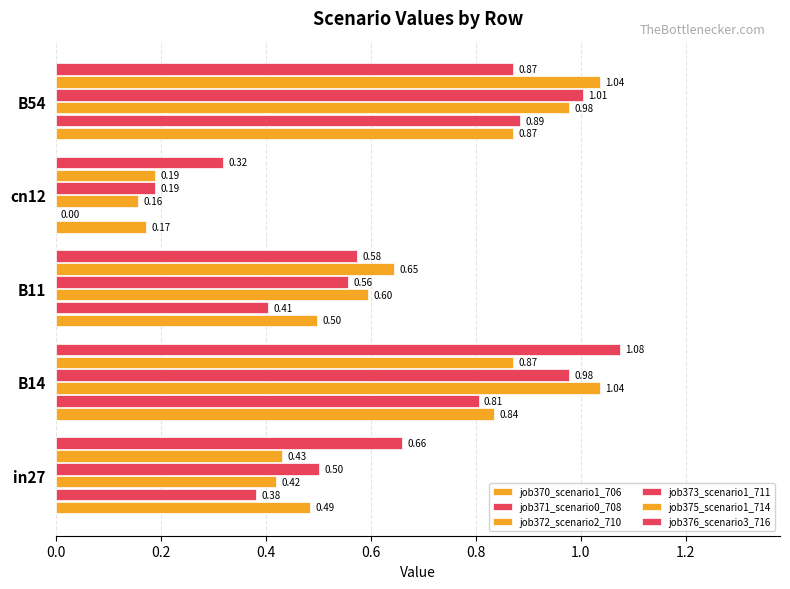

At how many categories does at least one series exceed 0?

5